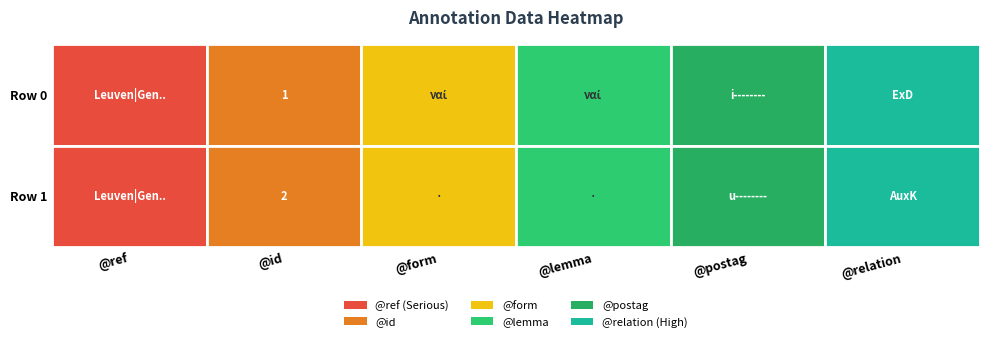

Rank the series by their maximum value, from lowest to highest.

0, 1, 2, 3, 4, 5